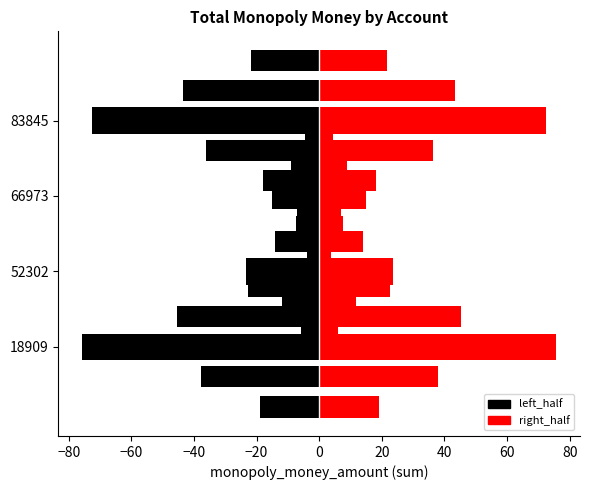

At 18909, list the series in order from smallest to largest.

left_half, right_half